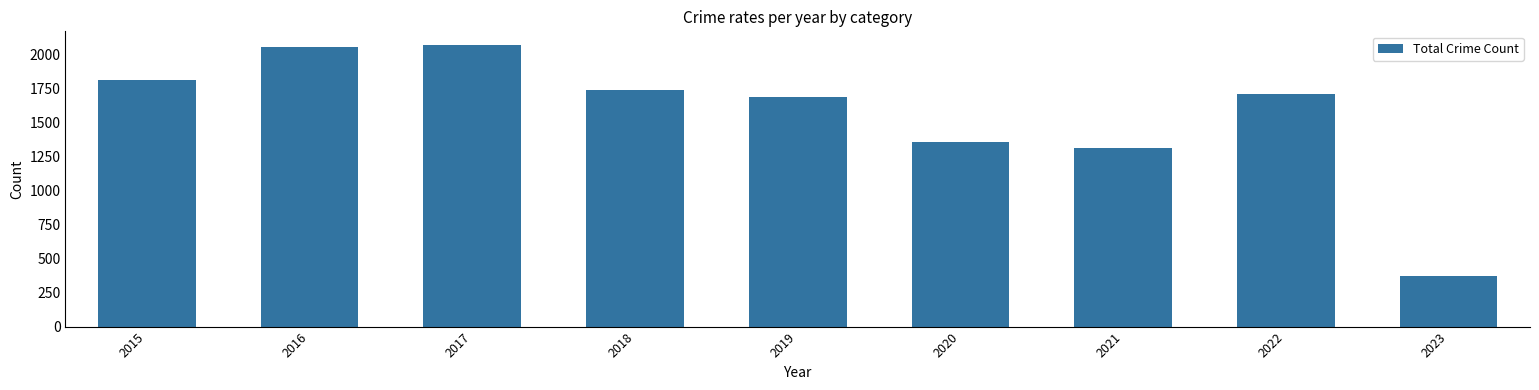

What is the difference between the values at 2022 and 2017?

354